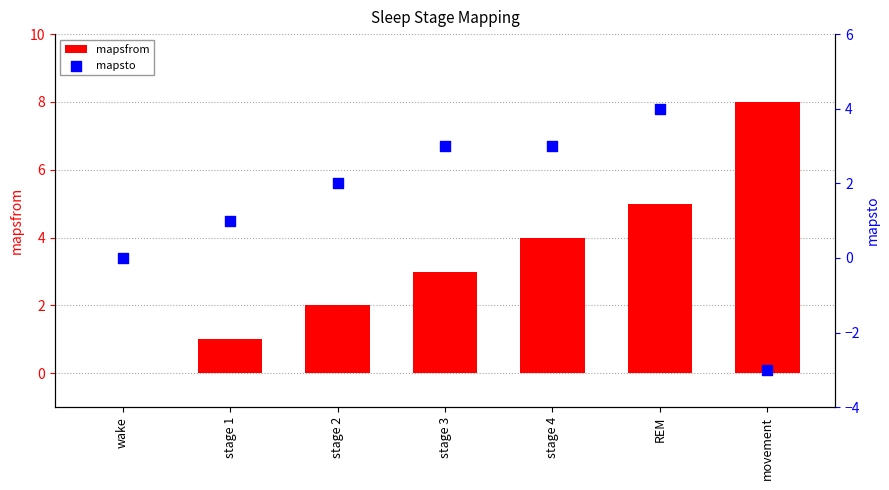

What are all the series names shown in the legend?

mapsfrom, mapsto